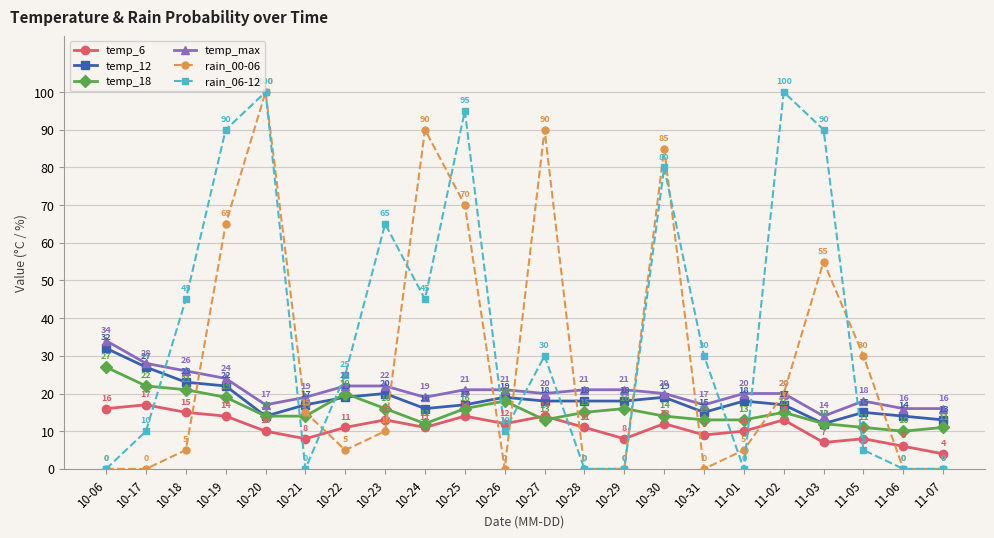

The rain_06-12 series shows 65 at 10-23. True or false?

True